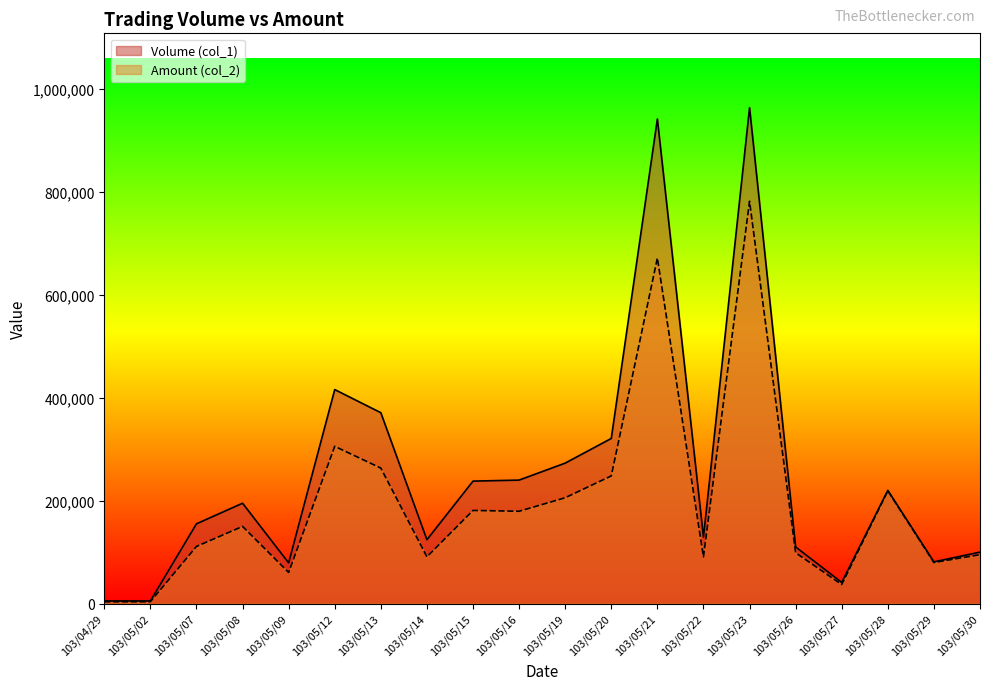

Reading left to right, transcribe all the data shown in this chart.

Volume (col_1): 103/04/29=5000	103/05/02=5000	103/05/07=155000	103/05/08=195000	103/05/09=79000	103/05/12=416000	103/05/13=371000	103/05/14=124000	103/05/15=238000	103/05/16=240000	103/05/19=273000	103/05/20=321000	103/05/21=942000	103/05/22=129000	103/05/23=964000	103/05/26=110000	103/05/27=41000	103/05/28=220000	103/05/29=81000	103/05/30=100000
Amount (col_2): 103/04/29=3450	103/05/02=3500	103/05/07=110990	103/05/08=149920	103/05/09=60440	103/05/12=305640	103/05/13=263330	103/05/14=90760	103/05/15=180980	103/05/16=179400	103/05/19=205660	103/05/20=248160	103/05/21=671780	103/05/22=90640	103/05/23=782170	103/05/26=98700	103/05/27=36910	103/05/28=219100	103/05/29=79680	103/05/30=95000